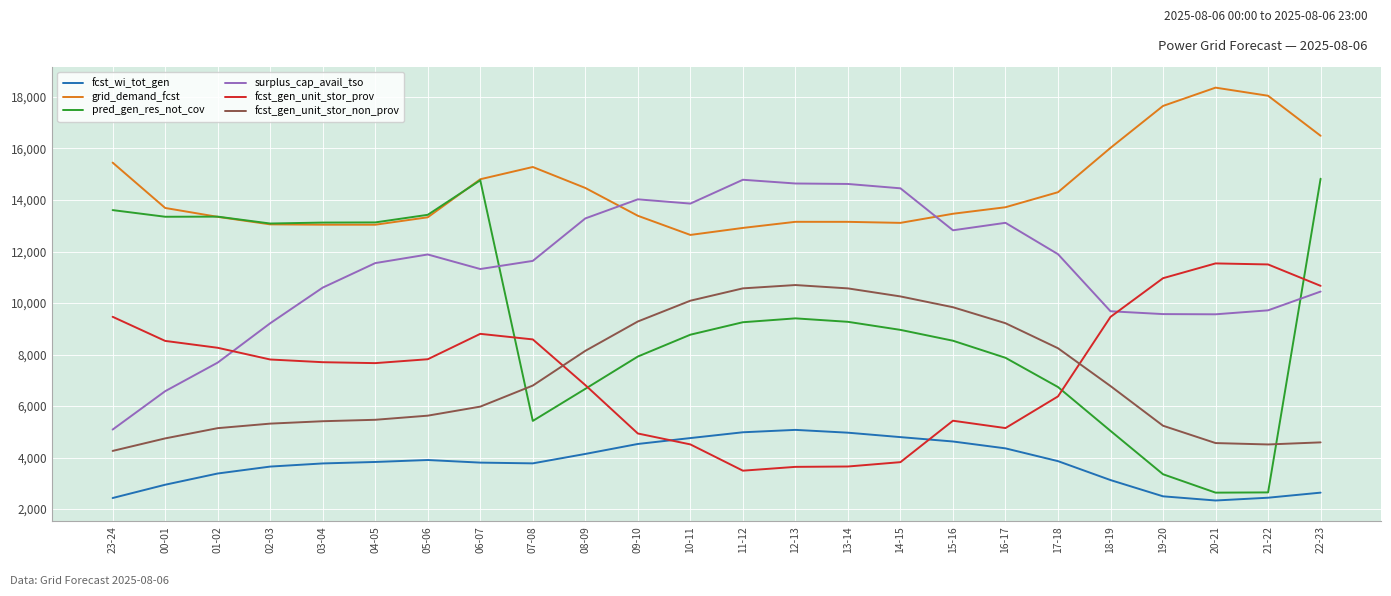

Is this an area chart (filled region under the line)?

No